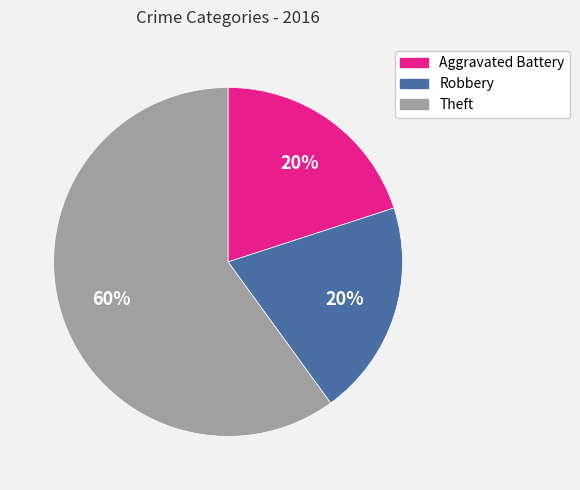

Do Theft and Aggravated Battery together represent more than half of the pie?

Yes